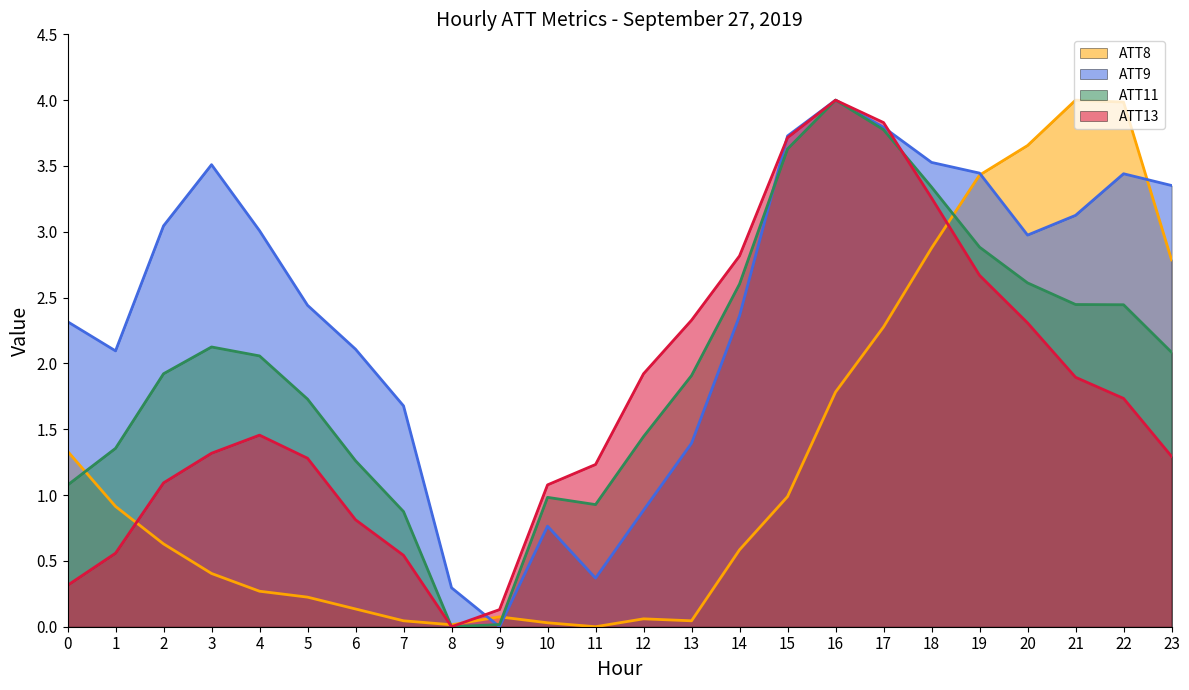

True or false: ATT9 line has more than 0 points higher than both neighbors.

True